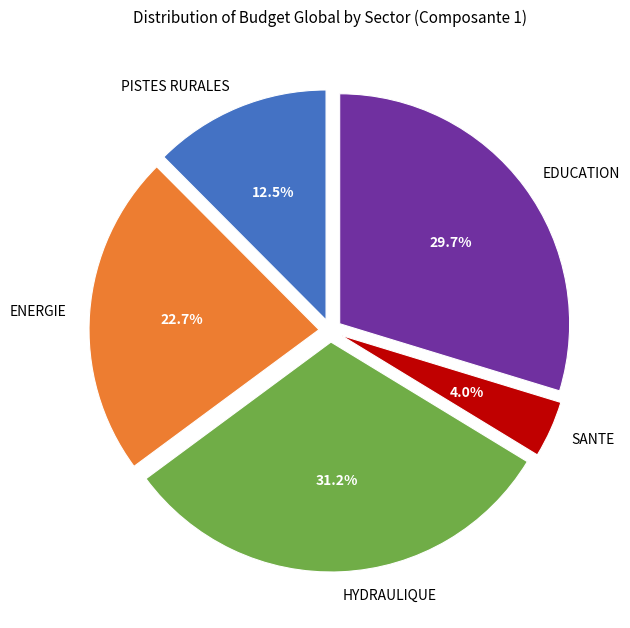

What percentage is the EDUCATION slice, to the nearest percent?

30%